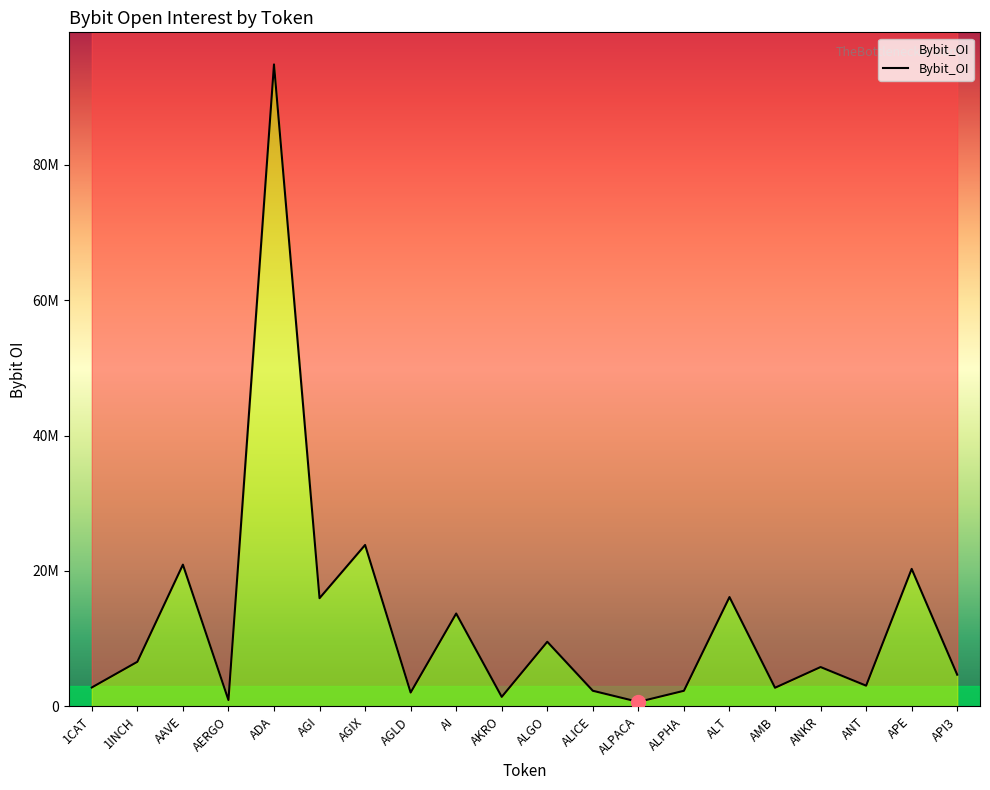

The chart shows a value of 2730159 at AGLD. True or false?

False